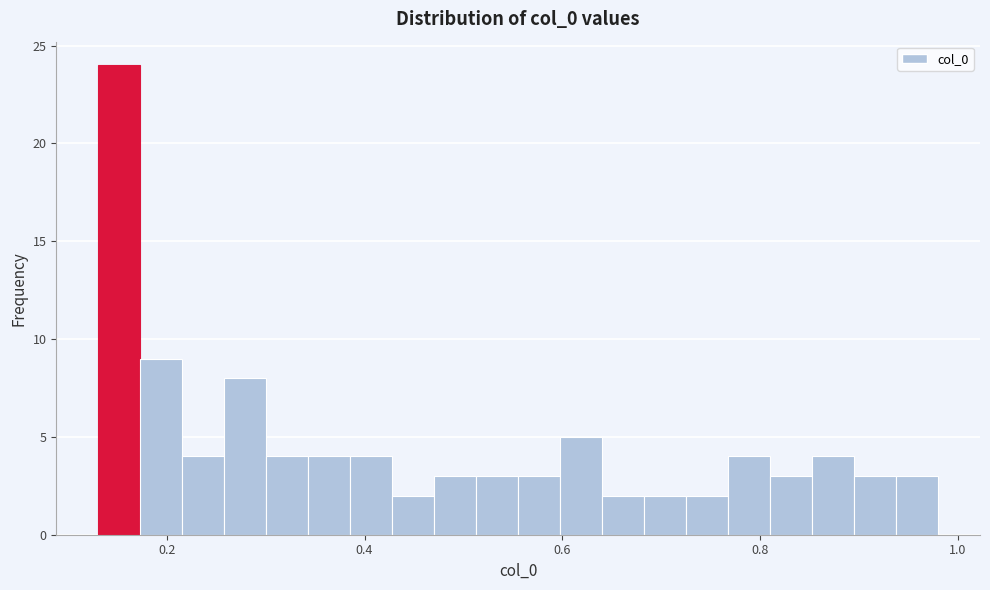

Read against the x-axis, roughly where is the centre of the tallest bar?

0.16